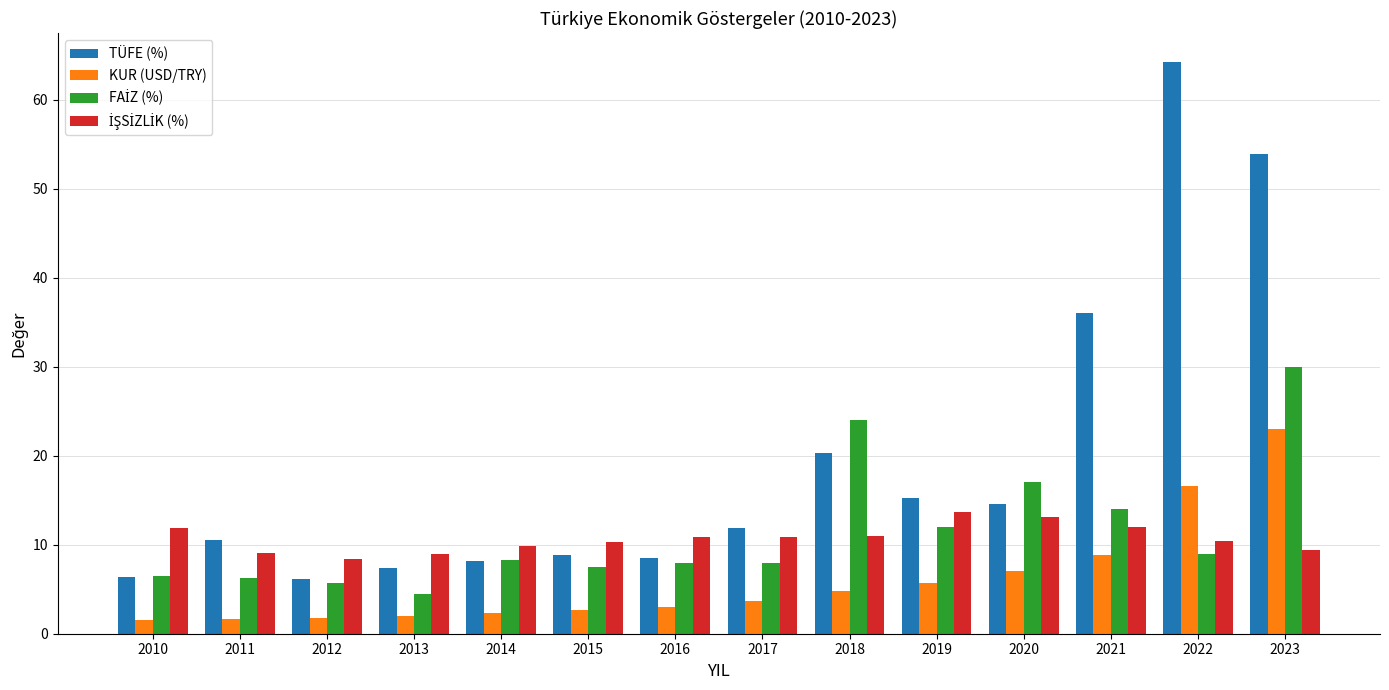

The KUR (USD/TRY) series shows 16.6 at 2022. True or false?

True